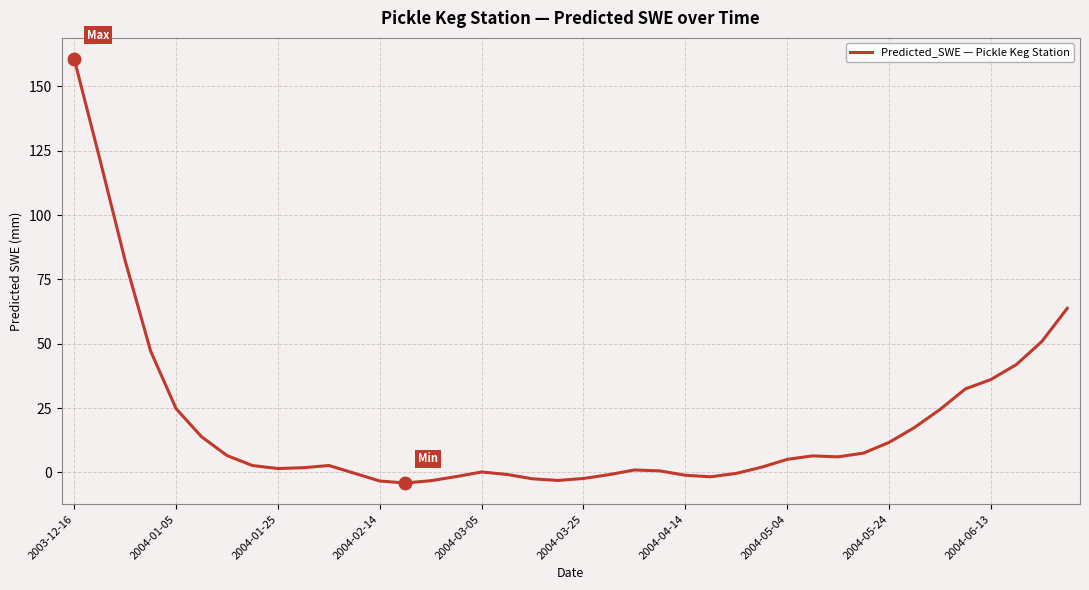

Is this an area chart (filled region under the line)?

No